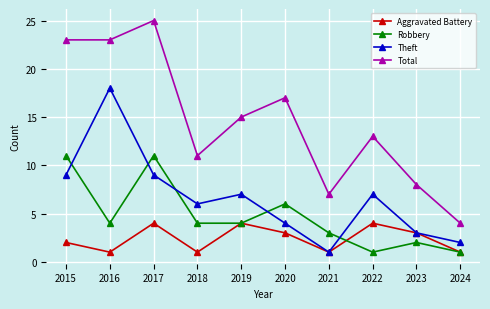

How many categories are shown in the chart?

10